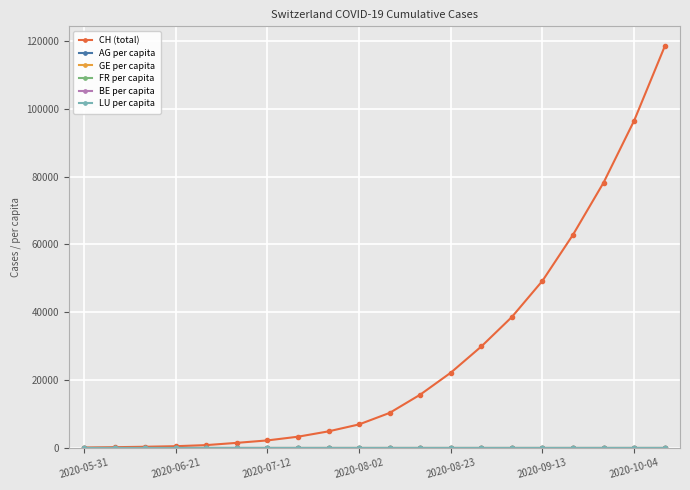

Which series has the widest spread of values?

CH (total)